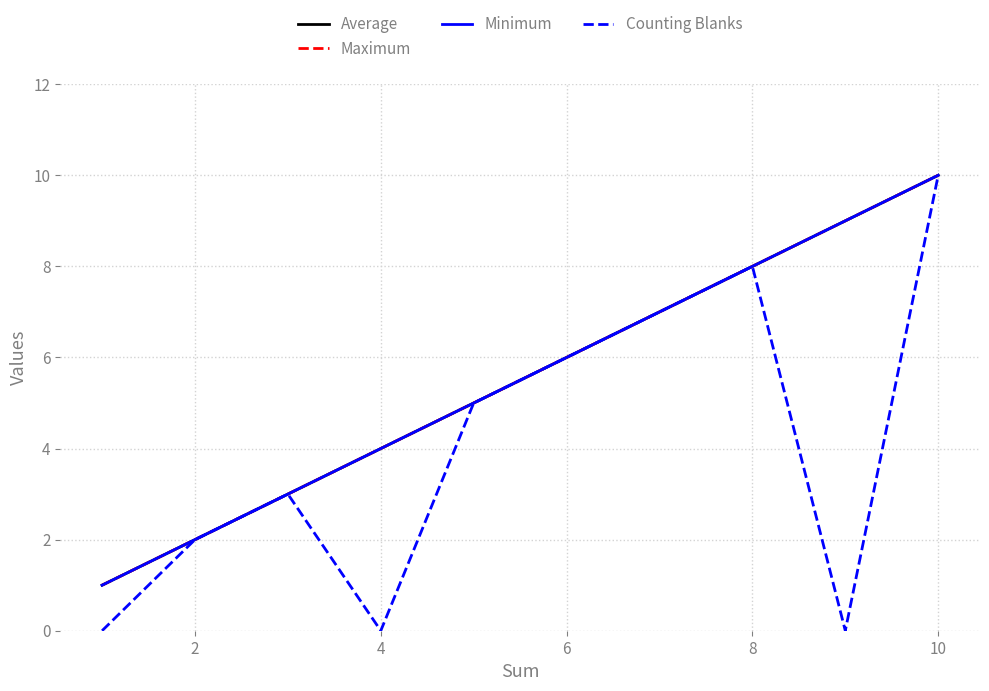

Does the chart have visible grid lines?

Yes